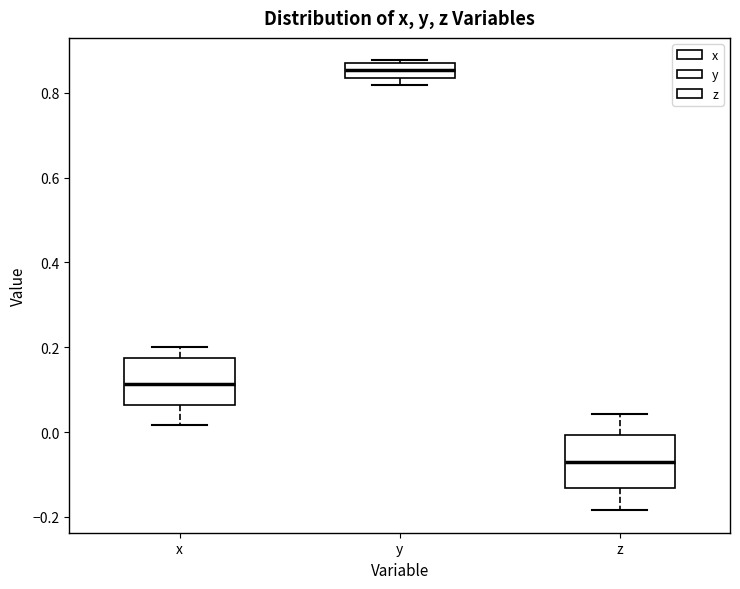

Where is the upper edge of the box for y on the y-axis? The values are not printed on the chart, so give them approximately, as read against the axis.

0.86